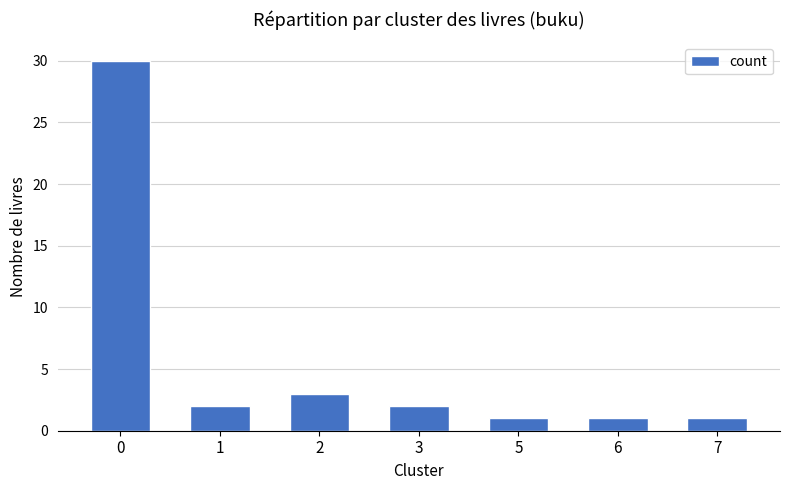

Reading left to right, transcribe all the data shown in this chart.

30	2	3	2	1	1	1